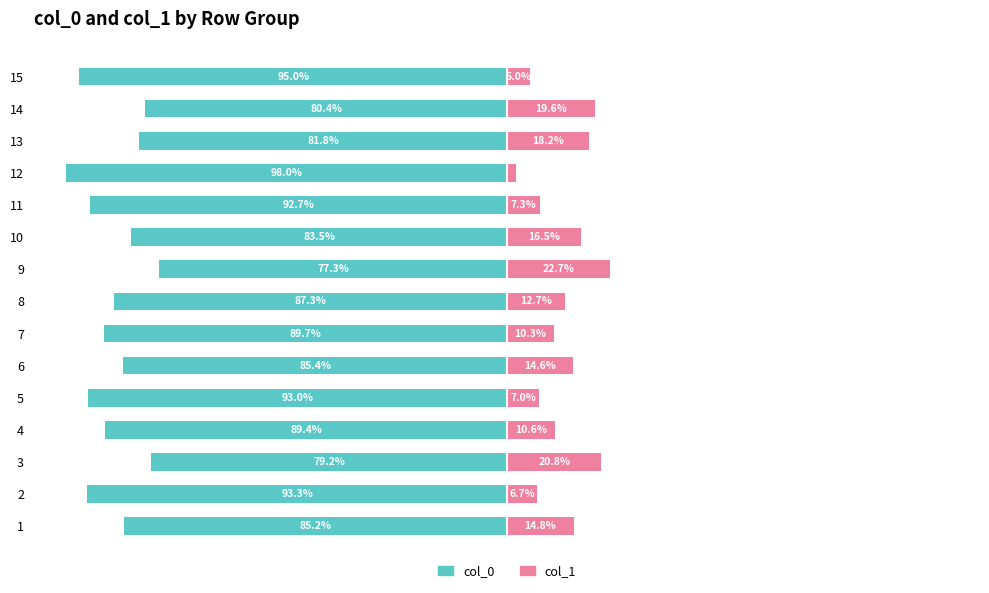

How many data points in col_1 are less than 12?

7